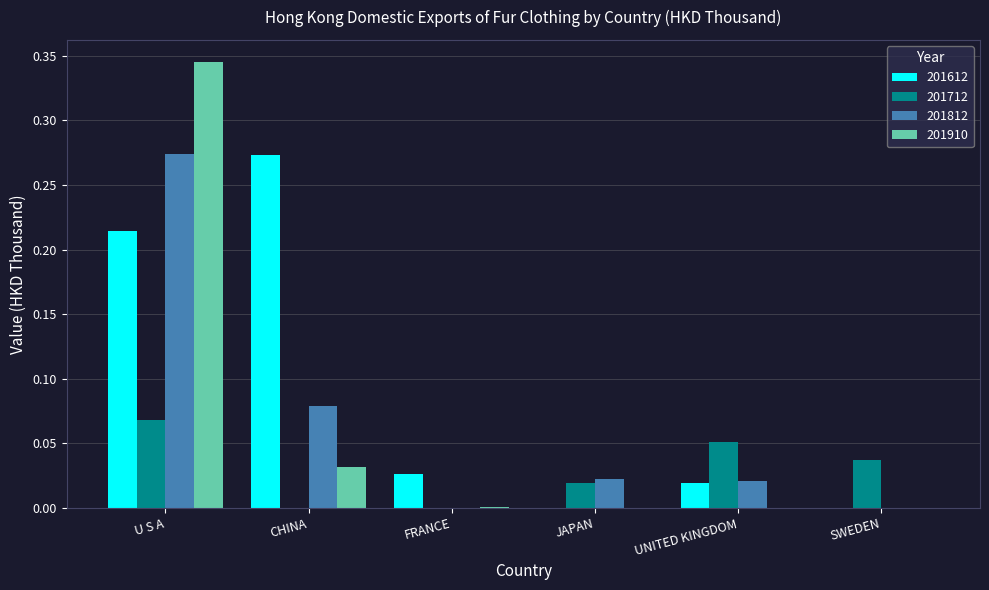

Which series changed the most between U S A and CHINA?

201910